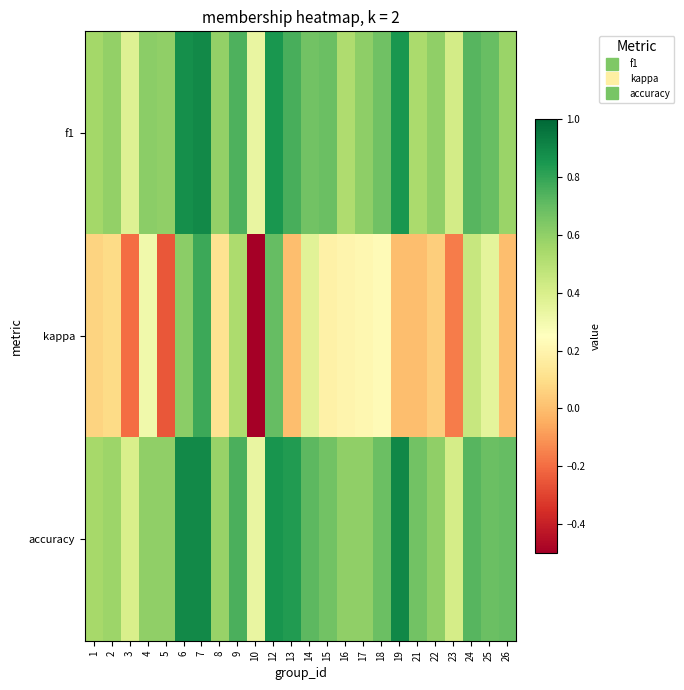

Reading right to left, extract all data points from this chart.

f1: 26=0.6	25=0.7	24=0.7	23=0.4	22=0.6	21=0.5	19=0.9	18=0.7	17=0.6	16=0.5	15=0.7	14=0.7	13=0.8	12=0.9	10=0.3	9=0.7	8=0.6	7=0.9	6=0.9	5=0.6	4=0.6	3=0.4	2=0.6	1=0.6
kappa: 26=0.0	25=0.4	24=0.5	23=-0.2	22=0.0	21=0.0	19=0.0	18=0.2	17=0.2	16=0.2	15=0.2	14=0.4	13=0.0	12=0.7	10=-0.5	9=0.5	8=0.1	7=0.8	6=0.6	5=-0.2	4=0.3	3=-0.2	2=0.1	1=0.1
accuracy: 26=0.7	25=0.7	24=0.7	23=0.4	22=0.6	21=0.7	19=0.9	18=0.7	17=0.6	16=0.6	15=0.7	14=0.7	13=0.8	12=0.9	10=0.3	9=0.8	8=0.6	7=0.9	6=0.9	5=0.6	4=0.6	3=0.4	2=0.6	1=0.5